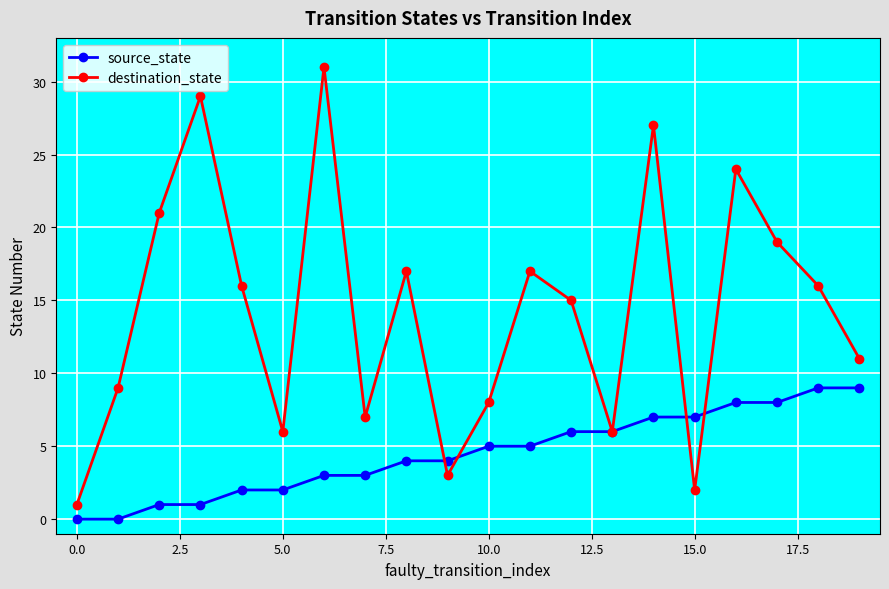

Which series has the largest total across all categories?

destination_state